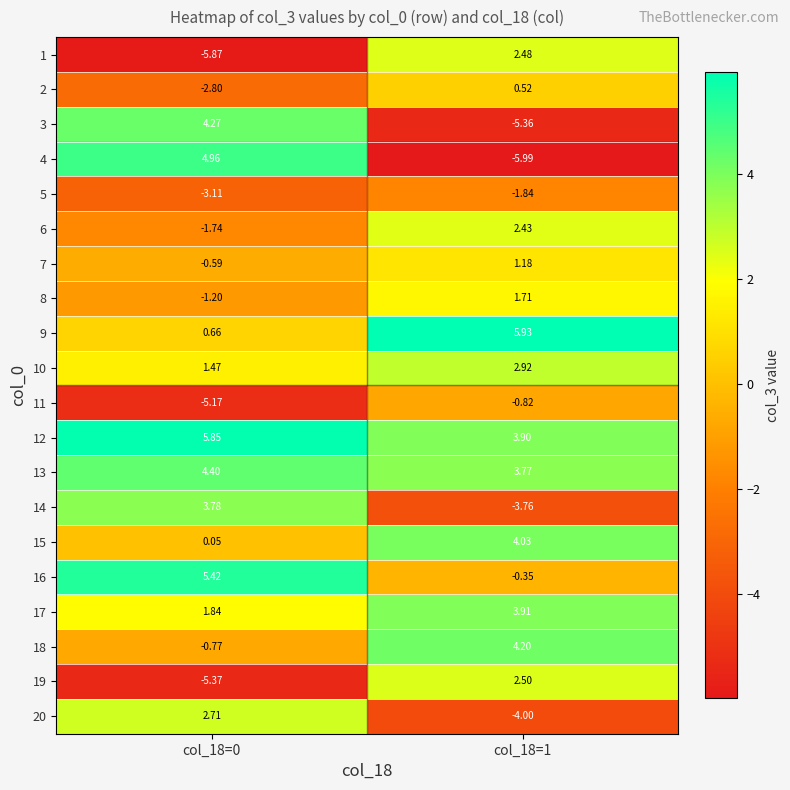

At col_18=0, list the series in order from largest to smallest.

12, 16, 4, 13, 3, 14, 20, 17, 10, 9, 15, 7, 18, 8, 6, 2, 5, 11, 19, 1